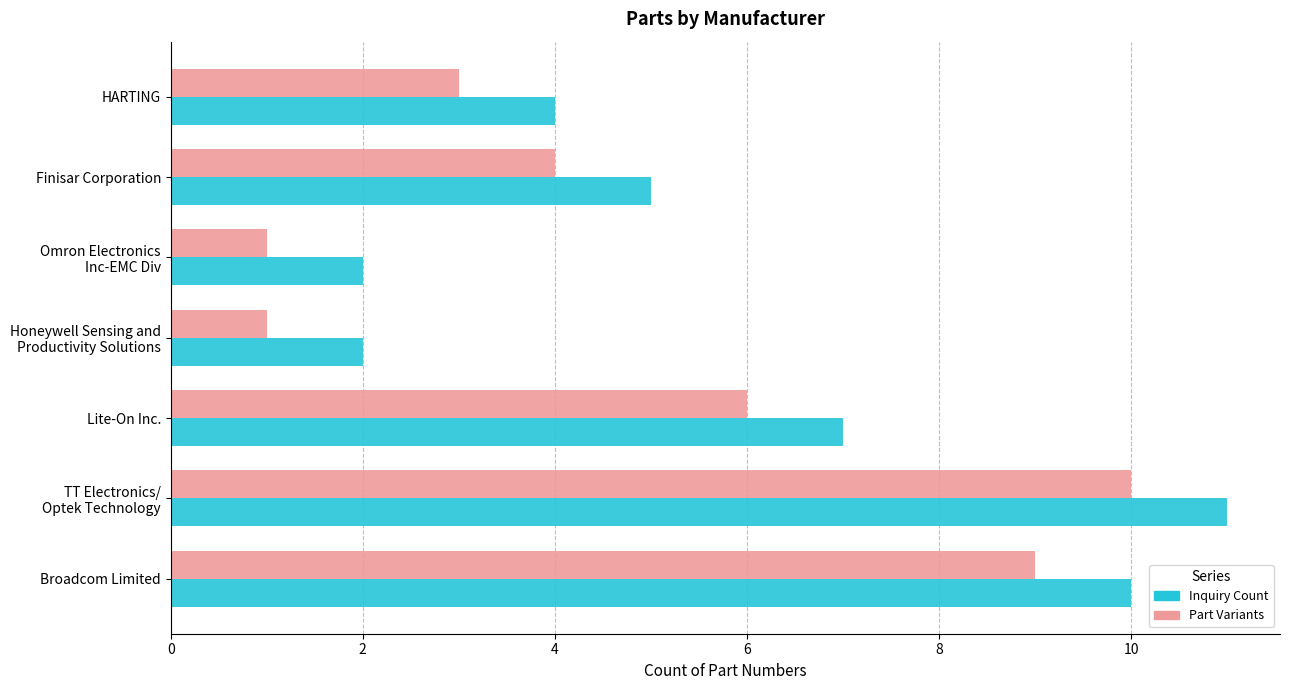

Is the value of Inquiry Count at Lite-On Inc. greater than the value of Part Variants at Finisar Corporation?

Yes